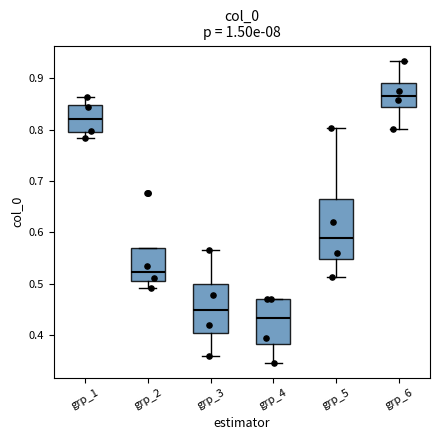

Reading left to right, transcribe this box plot: for each box, give where its median line is, the range the box spans, and where its two whiskers end, as read against the y-axis. The values are not printed on the chart, so give them approximately, as read against the axis.

grp_1: median 0.82, box 0.79 to 0.85, whiskers 0.78 to 0.86
grp_2: median 0.52, box 0.51 to 0.57, whiskers 0.49 to 0.57
grp_3: median 0.45, box 0.40 to 0.50, whiskers 0.36 to 0.56
grp_4: median 0.43, box 0.38 to 0.47, whiskers 0.35 to 0.47
grp_5: median 0.59, box 0.55 to 0.67, whiskers 0.51 to 0.80
grp_6: median 0.87, box 0.84 to 0.89, whiskers 0.80 to 0.93